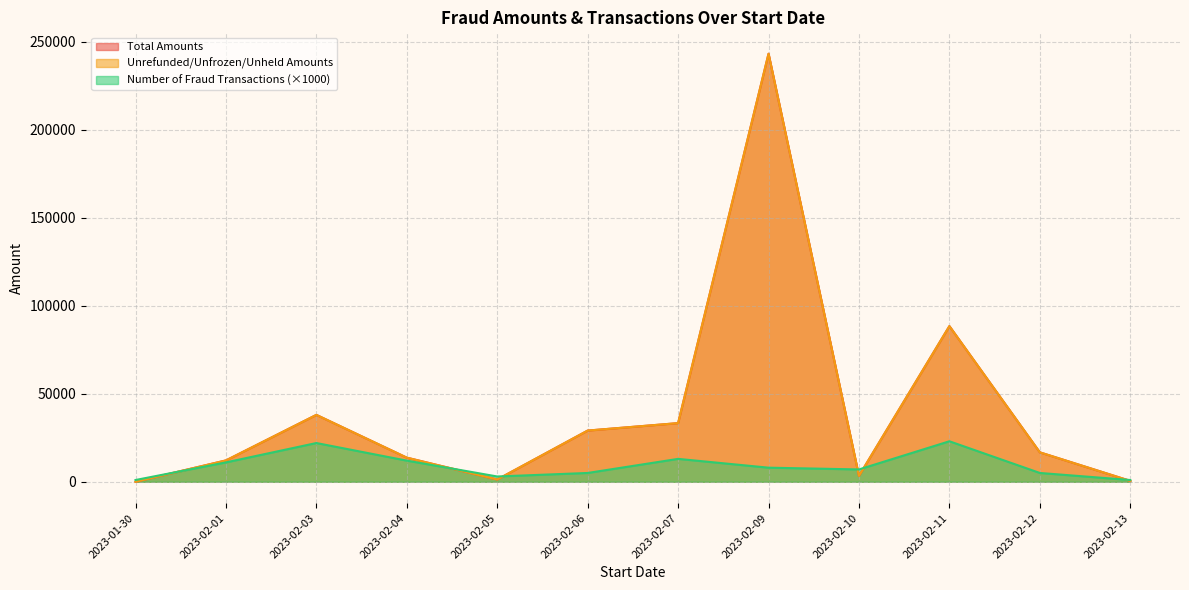

At which category is the sum across all series the highest?

2023-02-09